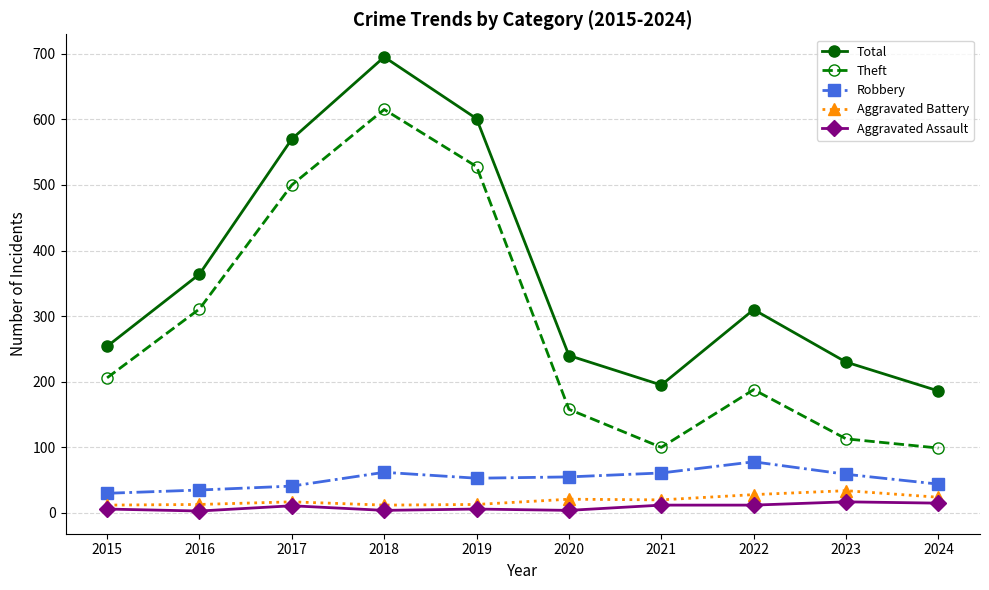

What is the value of the Robbery point at the 10th from the left?

44